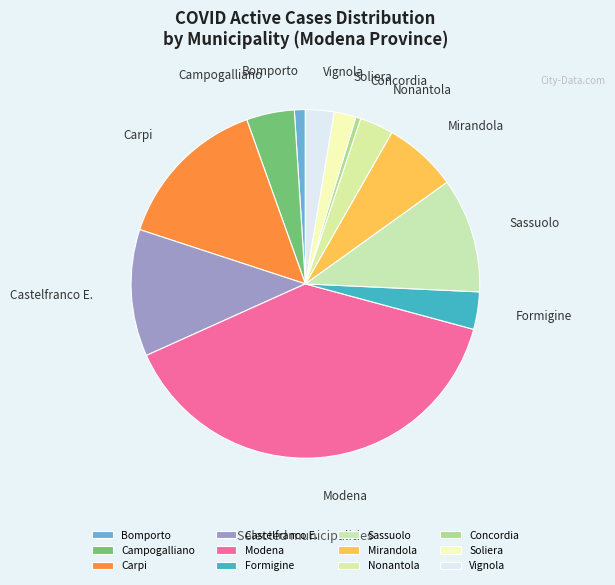

Which has a higher value, Modena or Vignola?

Modena